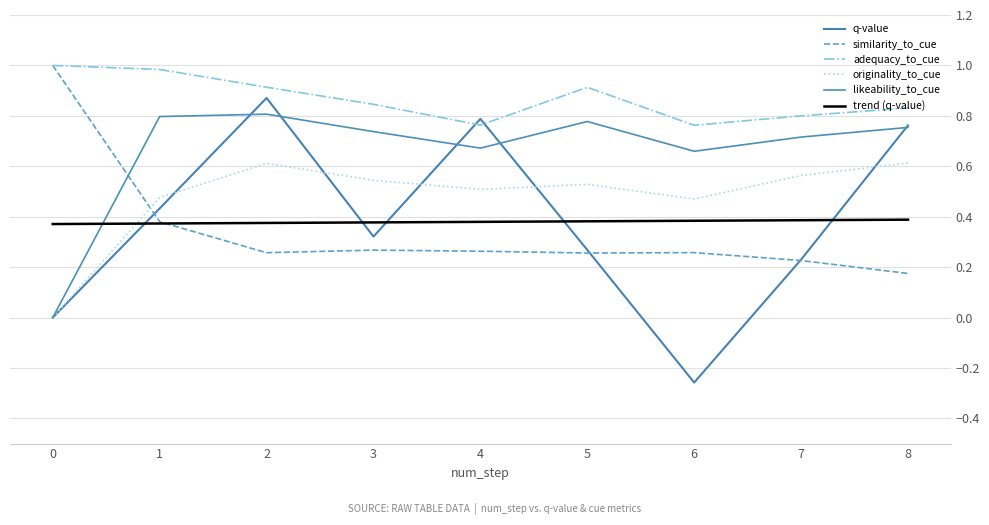

How many values in the likeability_to_cue series exceed 0?

8